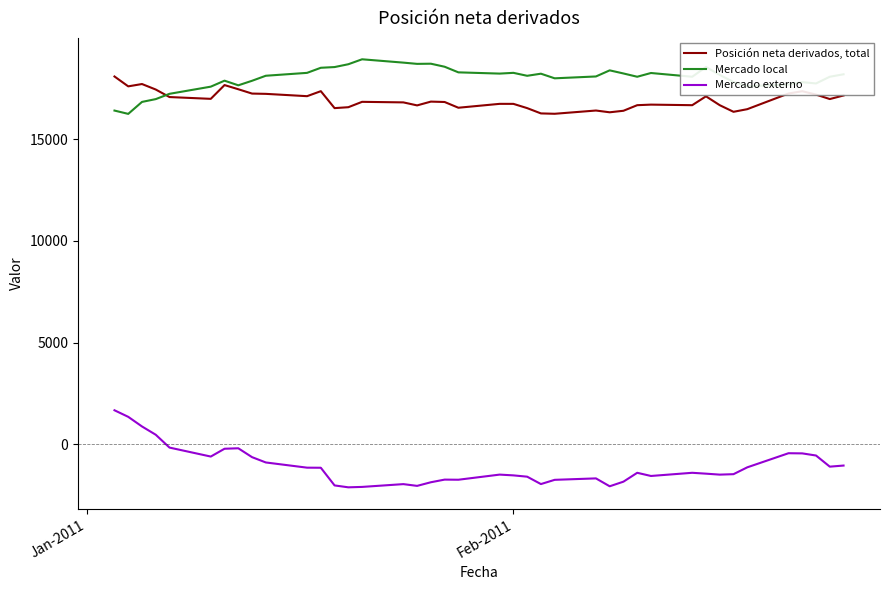

What is the highest value of the Mercado externo series?

1675